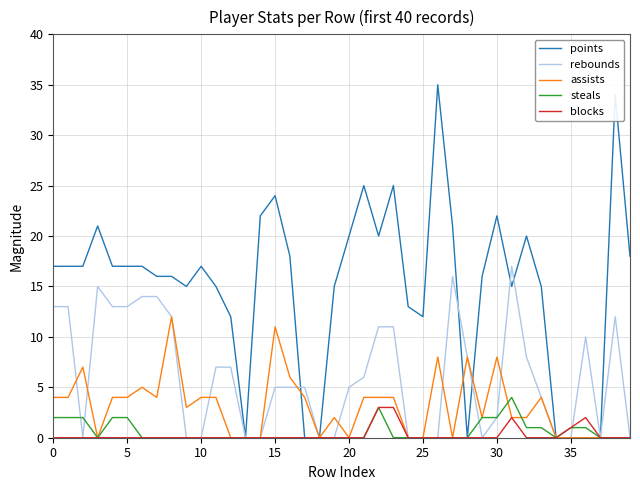

What is the greatest value displayed?

35